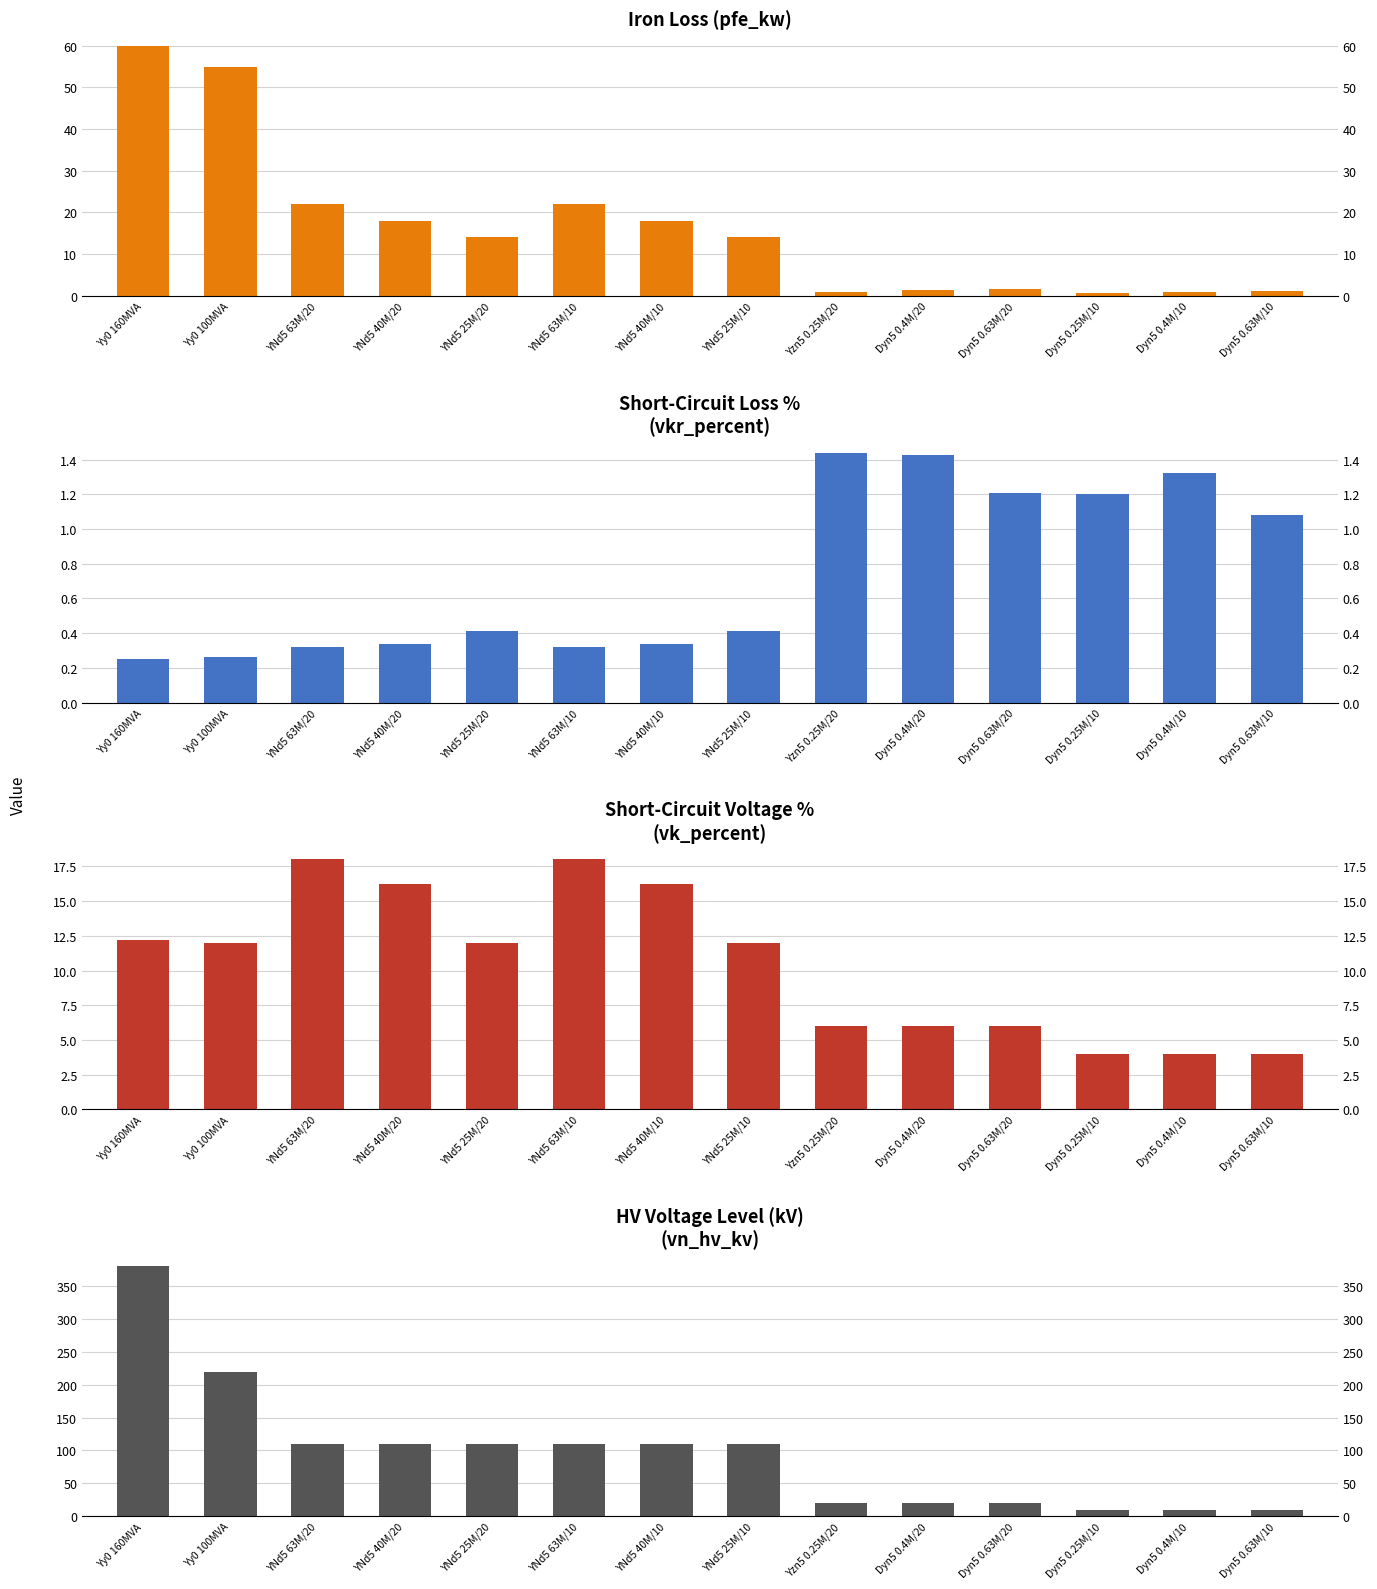

What are all the series names shown in the legend?

pfe_kw, vkr_percent, vk_percent, vn_hv_kv